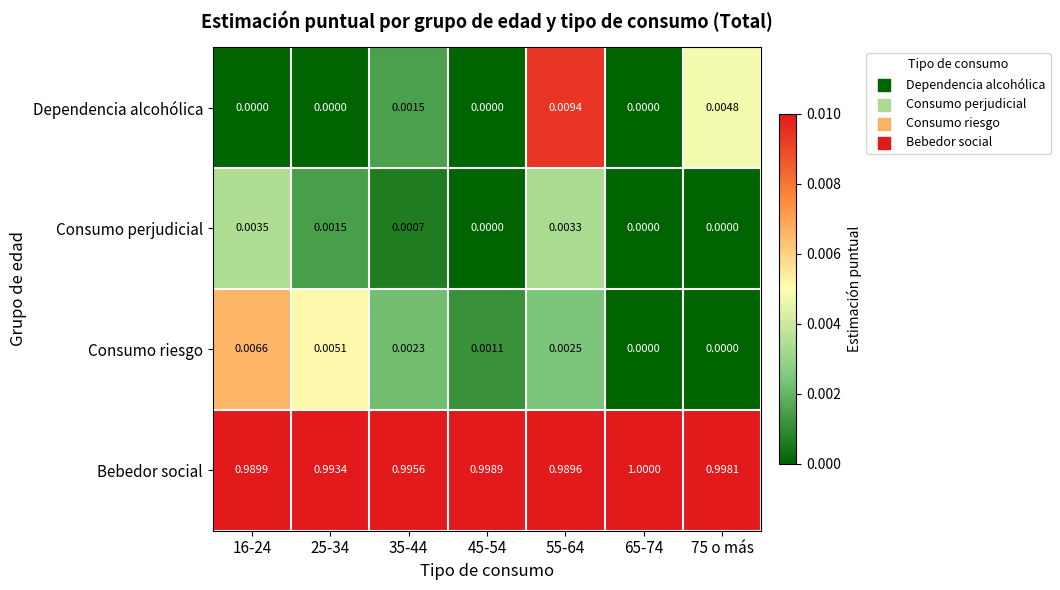

What is the greatest value displayed?

1.0